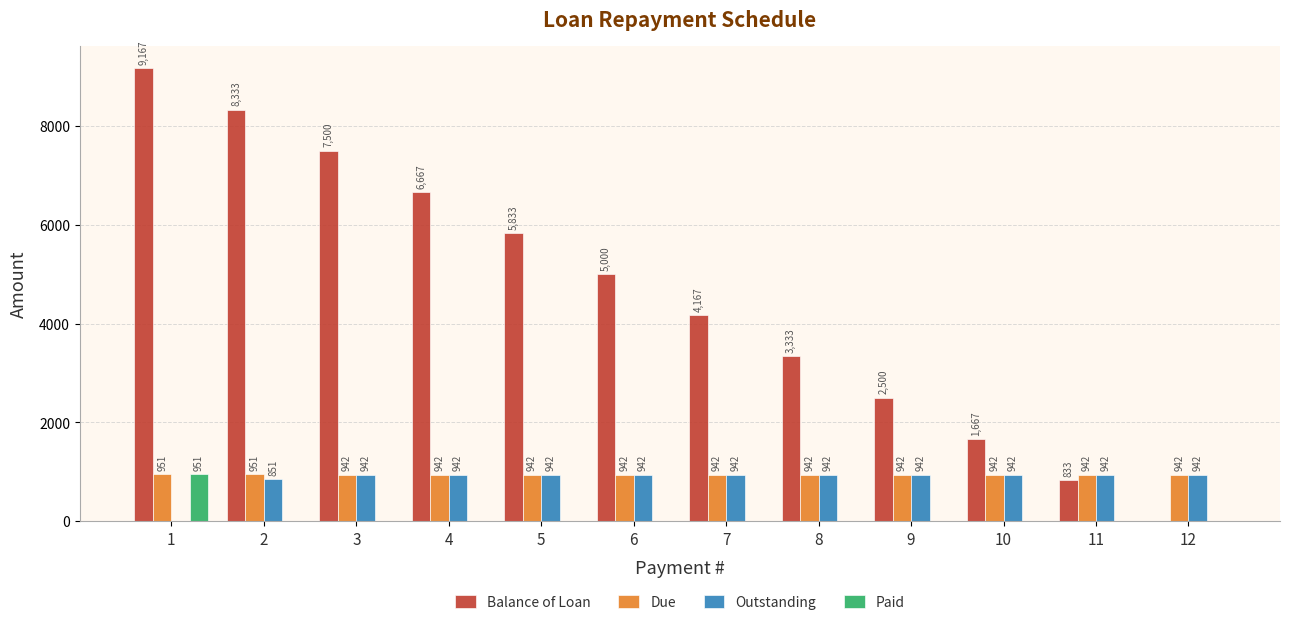

What is the greatest value displayed?

9166.7